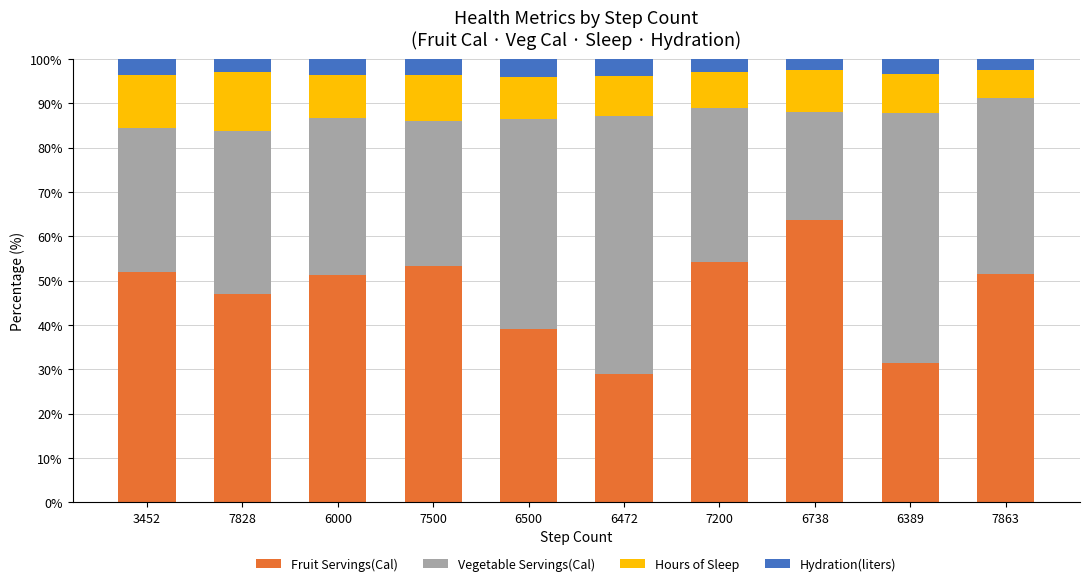

What is the total value across all series at 6738?

100.0